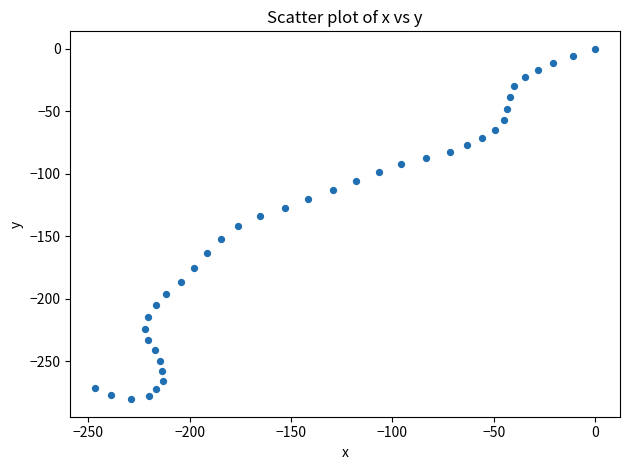

What is the range of Y values (max minus min)?

280.4